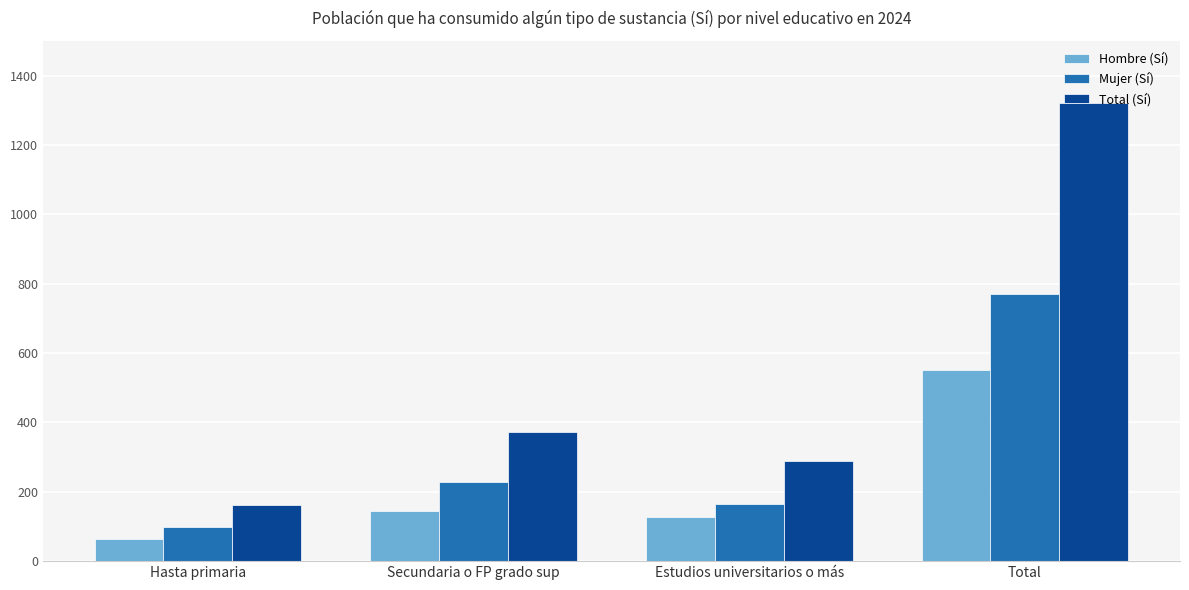

Which series has the largest range (max minus min)?

Total (Sí)